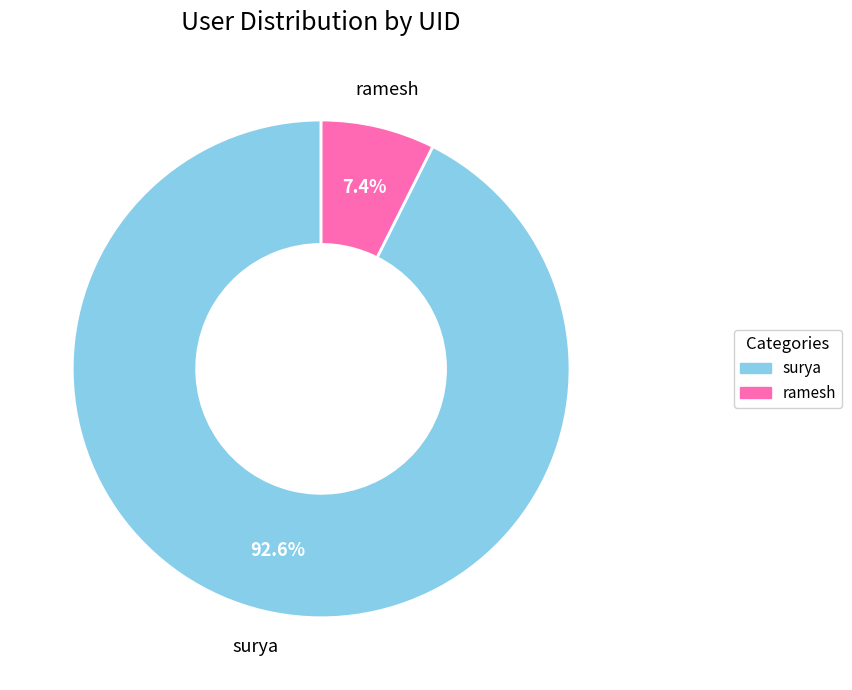

Which category has the smallest portion of the pie?

ramesh